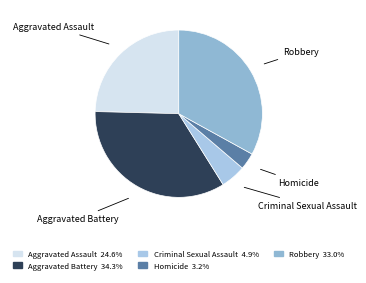

Which slice is the smallest?

Homicide